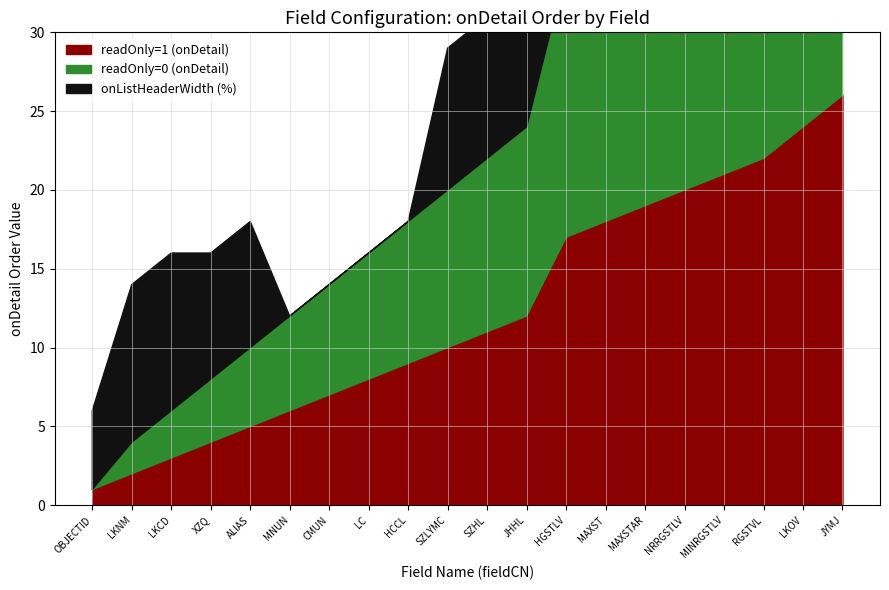

Which series has the widest spread of values?

readOnly=0 (onDetail)